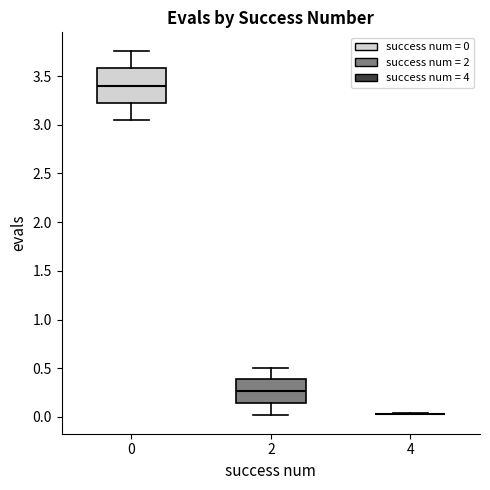

Which box is the tallest, from its lower edge to its upper edge?

0